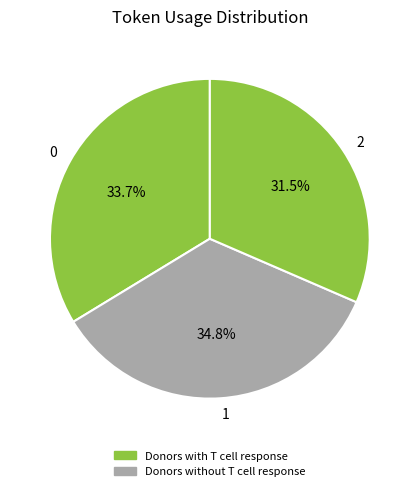

What is the ratio of the value at 2 to the value at 1?

0.9